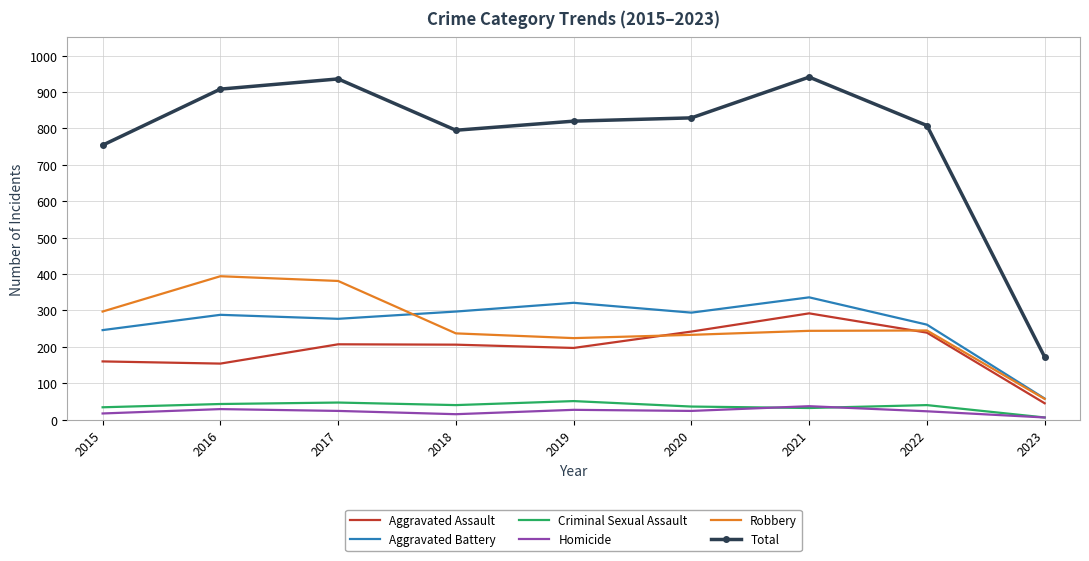

At which label does Aggravated Battery reach its minimum?

2023